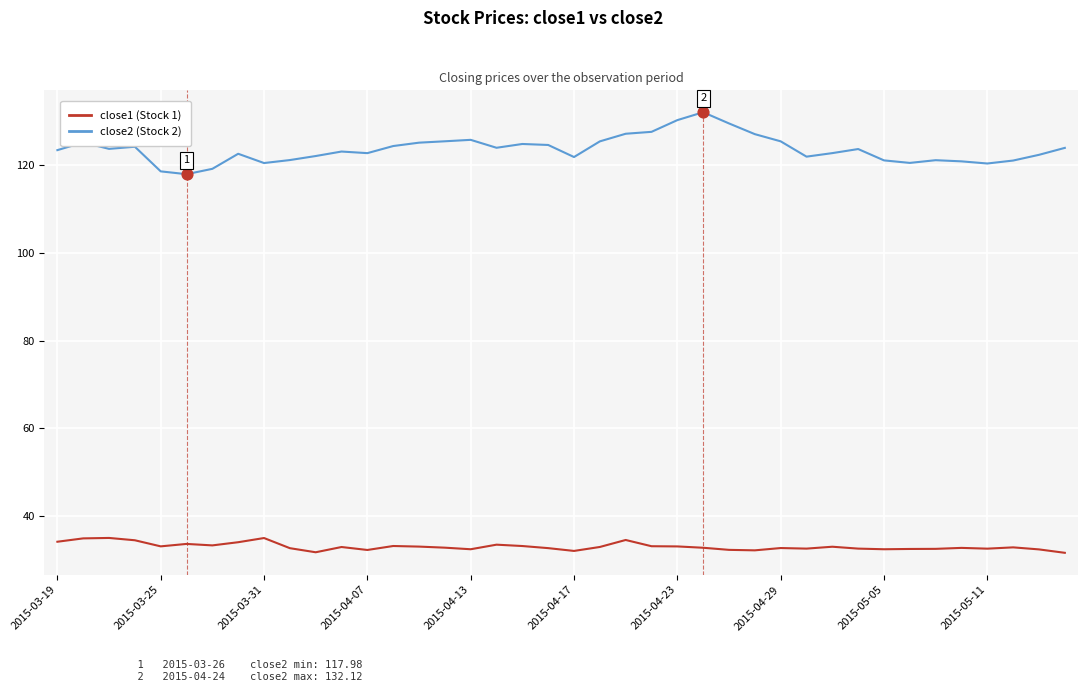

What is the maximum value shown in the chart?

132.1